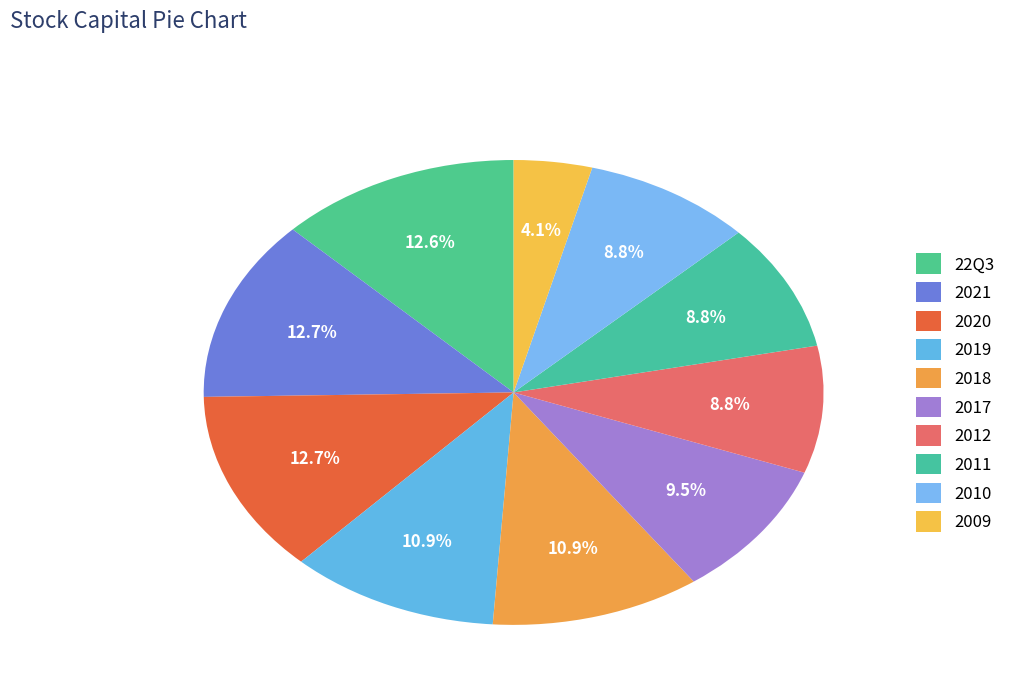

Is 2017 the majority of the pie?

No